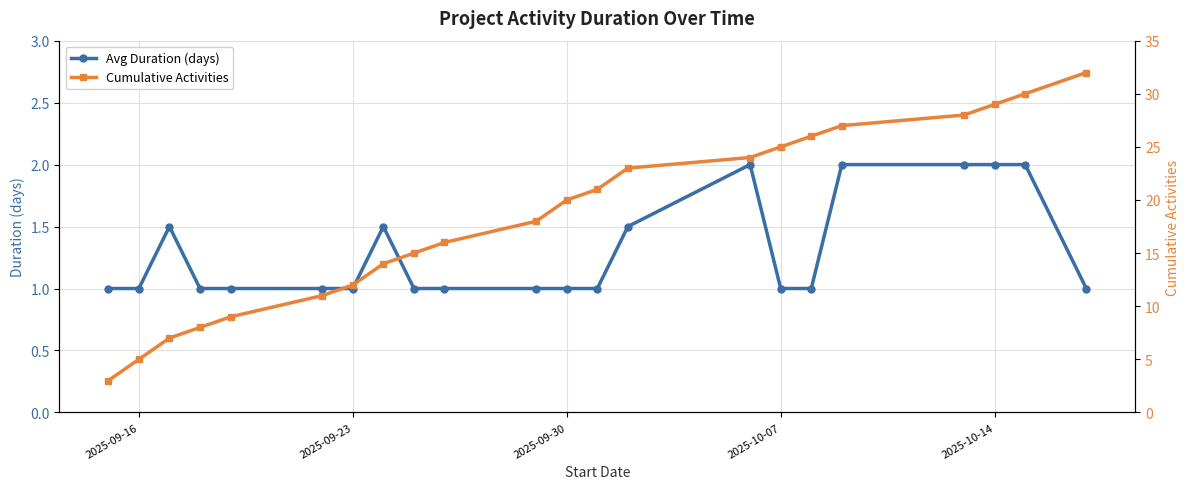

The Avg Duration (days) series shows 1.0 at 2025-09-23. True or false?

True